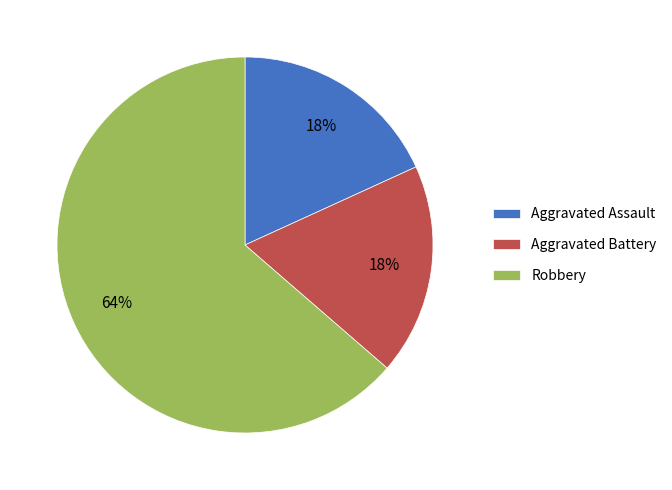

Do Aggravated Battery and Aggravated Assault together represent more than half of the pie?

No